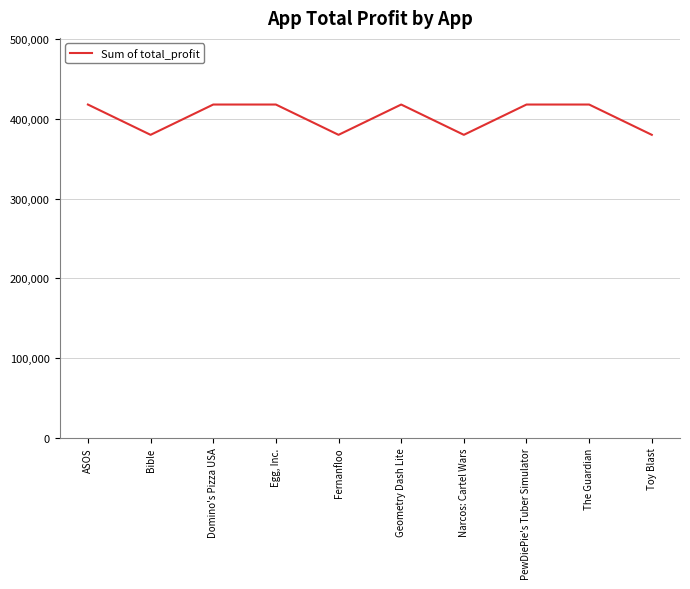

The value at The Guardian is 200208. True or false?

False